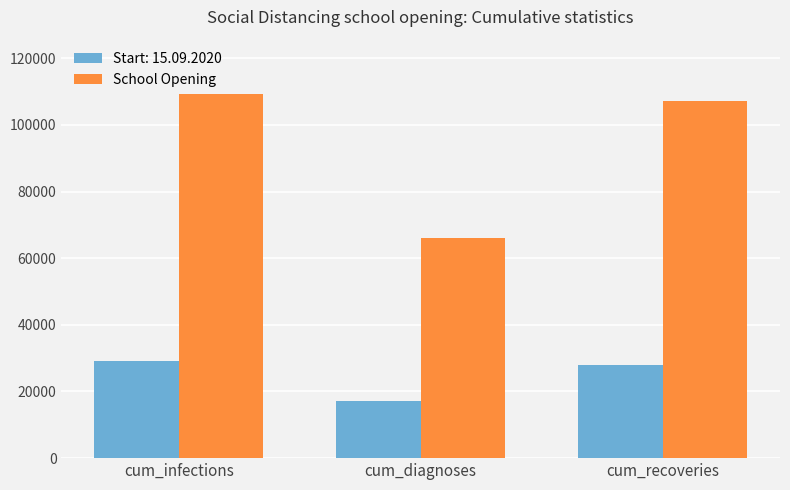

Is it true that School Opening equals 66109 at cum_diagnoses?

True